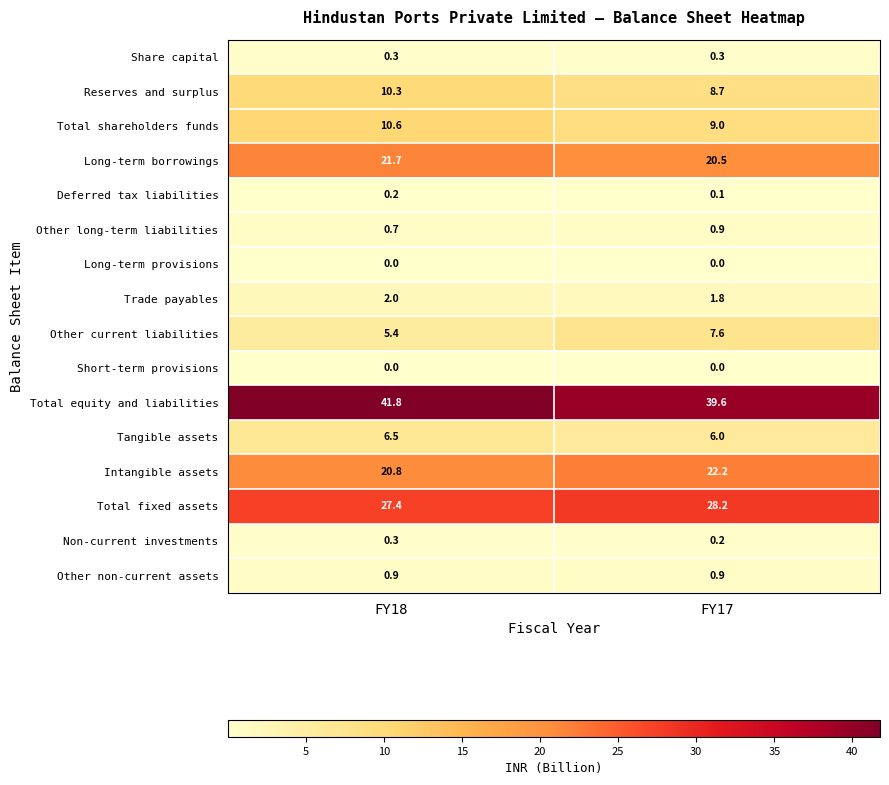

What is the difference between the highest and lowest values at FY17?

39.6